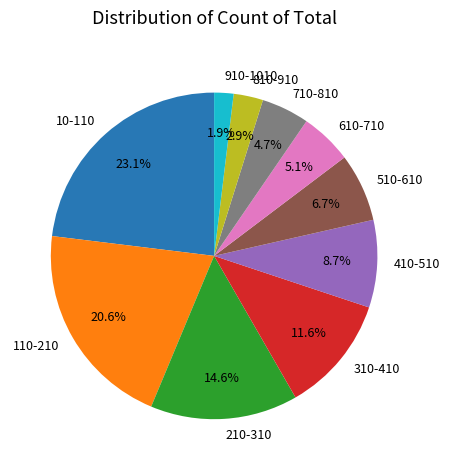

Approximately how many times larger is the value at 510-610 compared to 110-210?

0.3